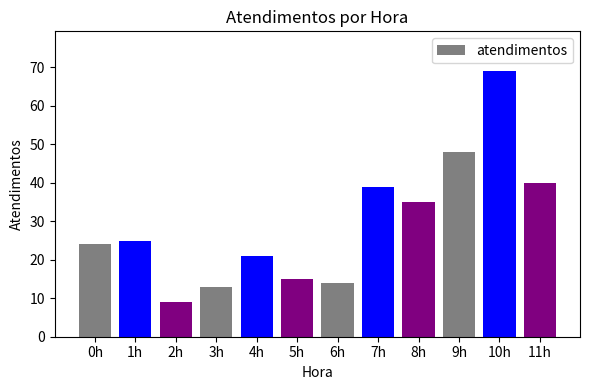

The value at 0h is 24. True or false?

True